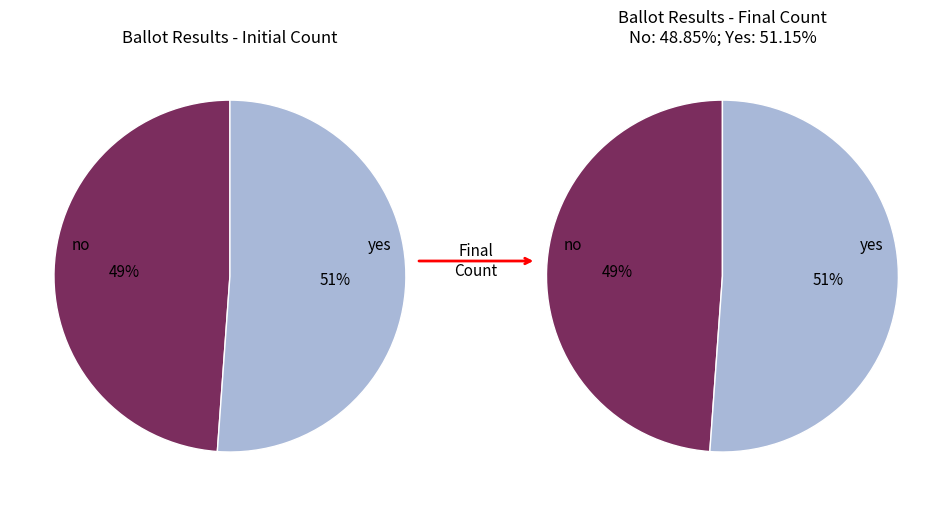

What is the smallest slice in the pie chart?

no